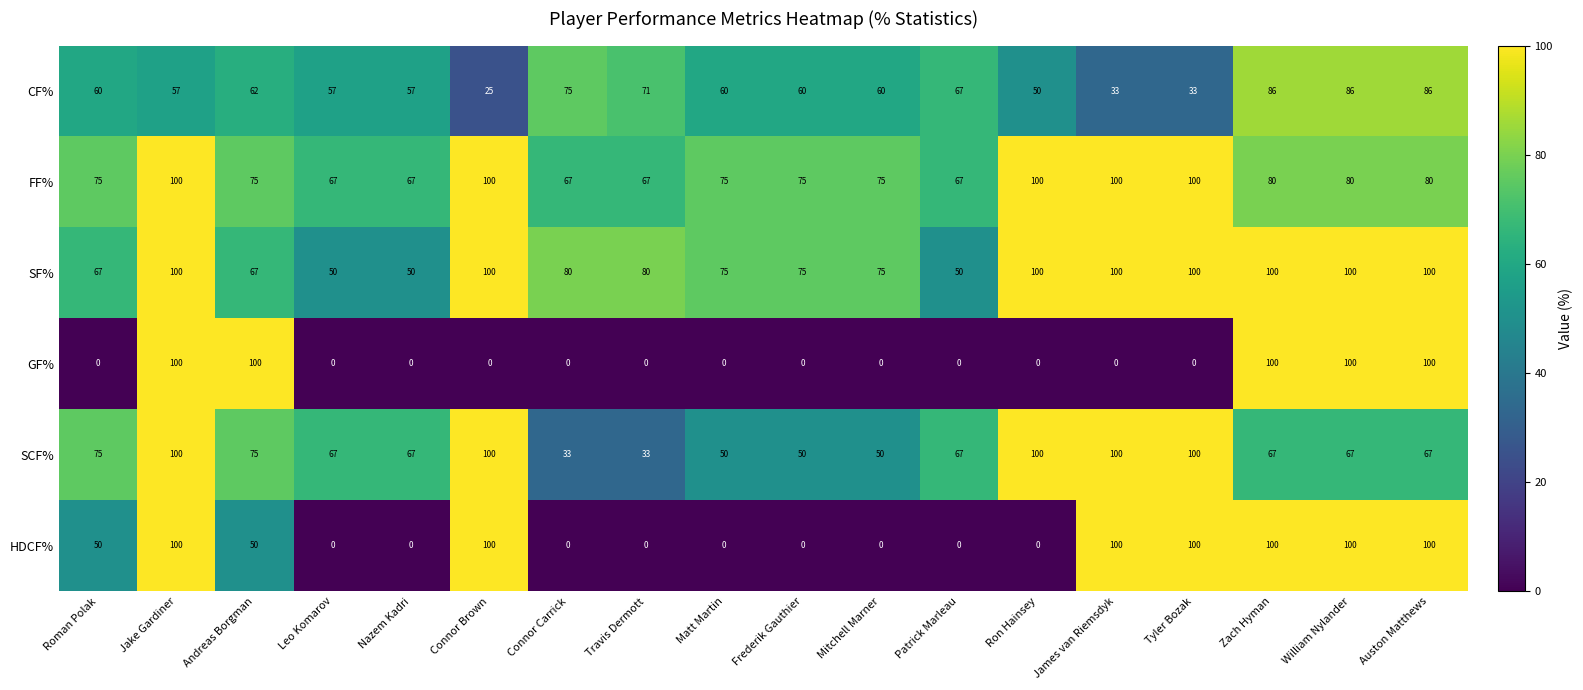

How many HDCF% values are between 0 and 100?

18